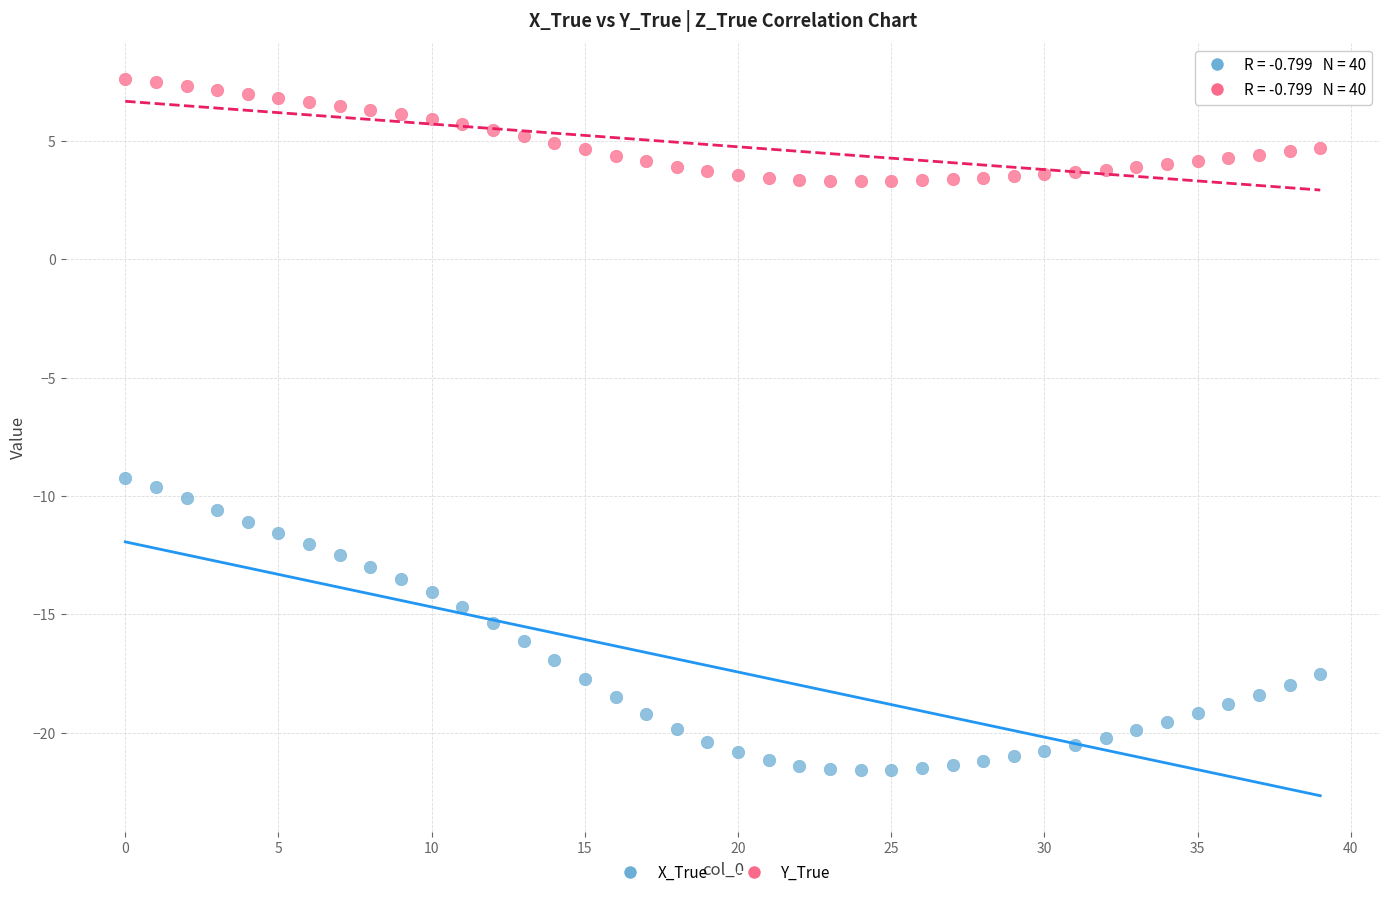

Which series contains the highest Y value?

Y_True